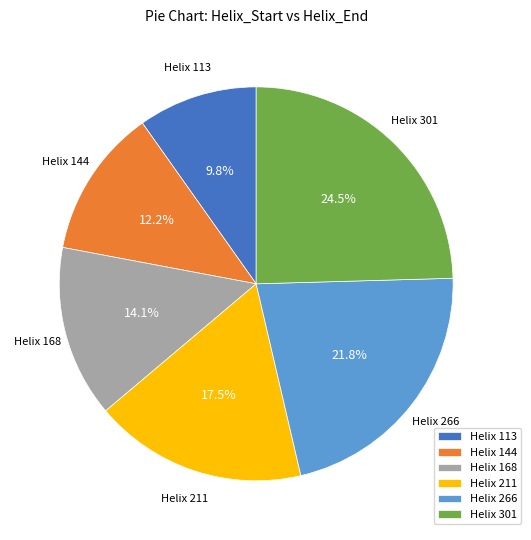

How many slices are in this pie chart?

6